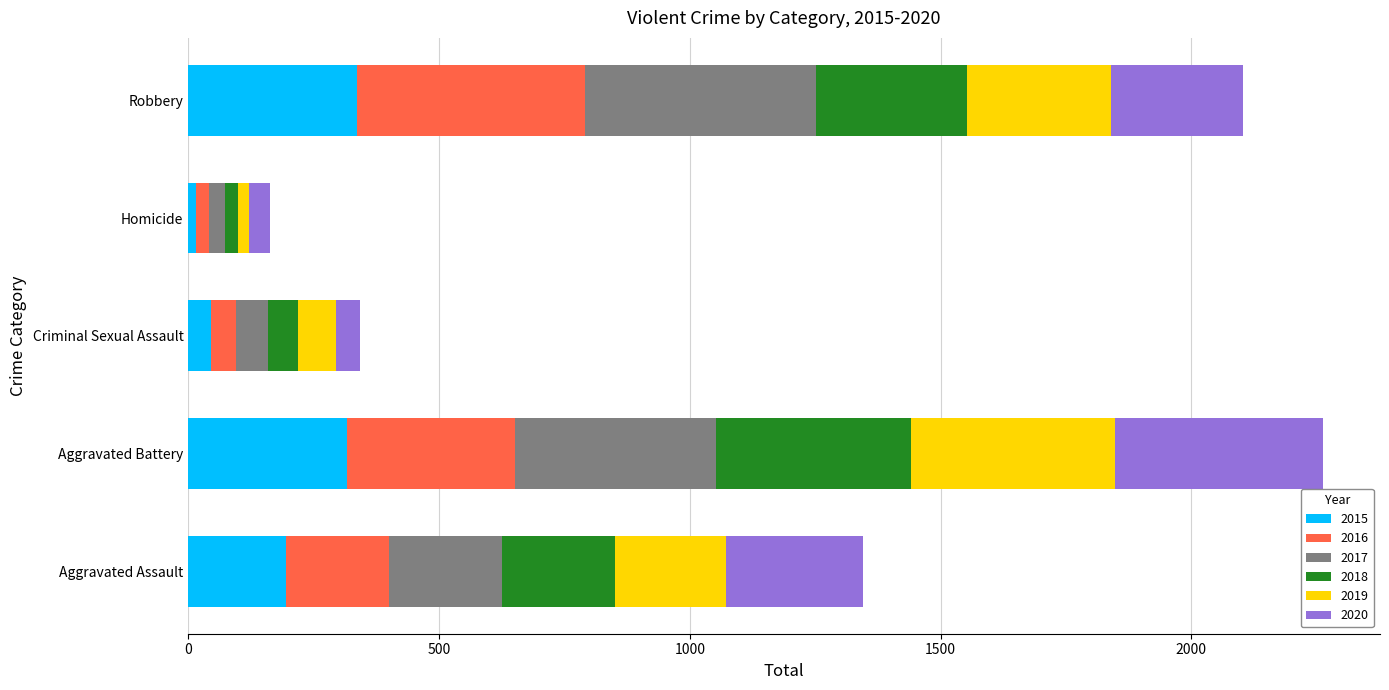

The 2015 series shows 316 at Aggravated Battery. True or false?

True